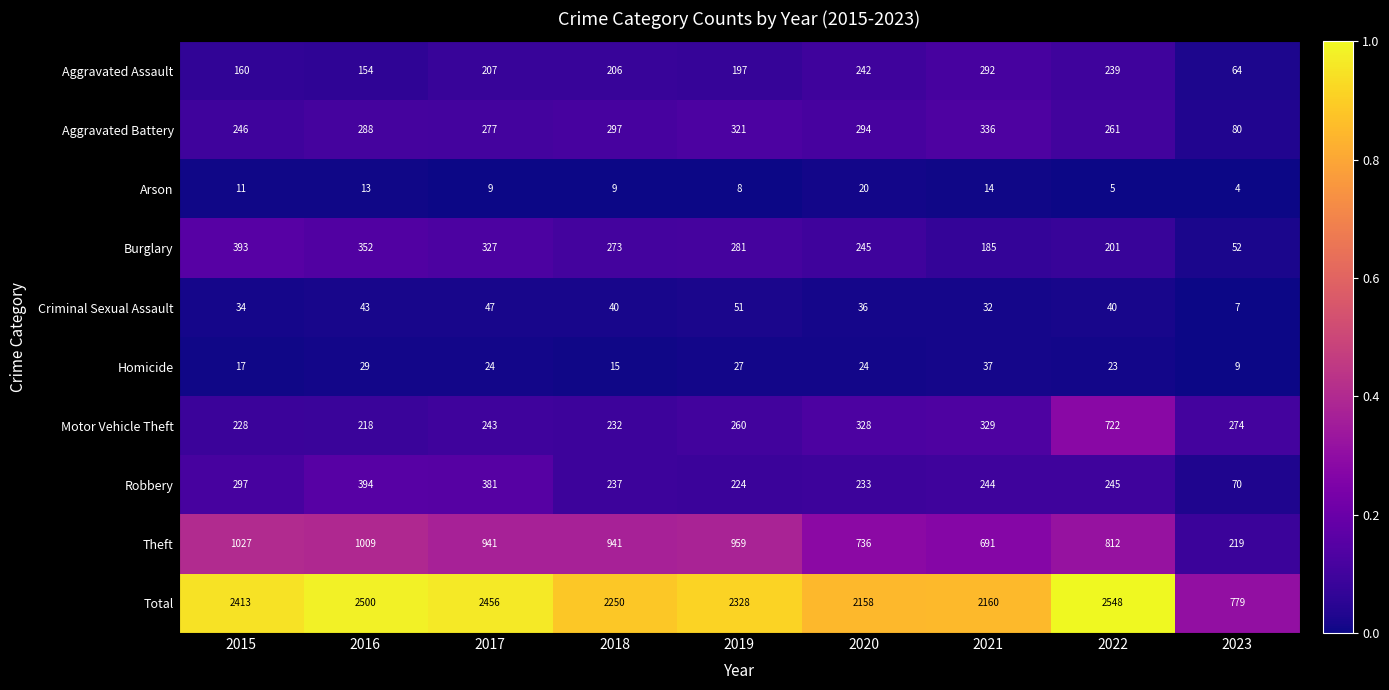

What is the sum of all Criminal Sexual Assault values?

330